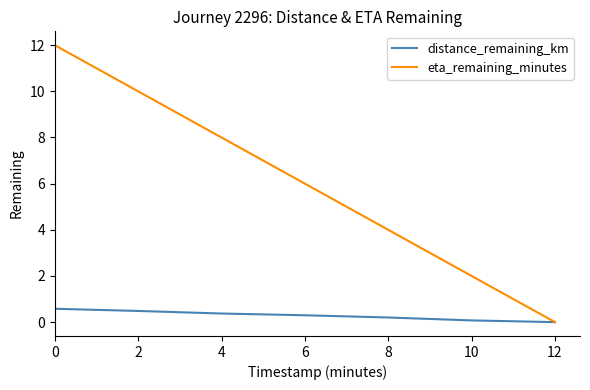

Does the chart display data point markers on the line(s)?

No